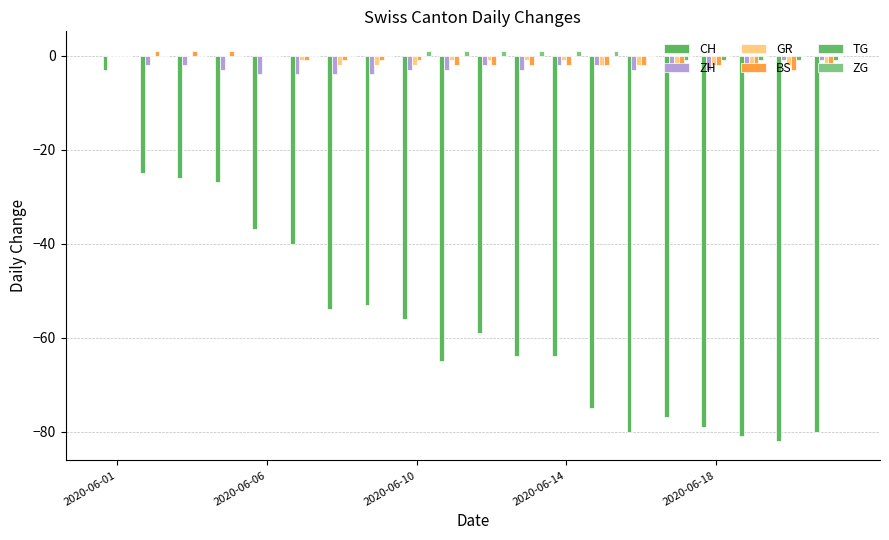

Reading left to right, transcribe all the data shown in this chart.

CH: -3	-25	-26	-27	-37	-40	-54	-53	-56	-65	-59	-64	-64	-75	-80	-77	-79	-81	-82	-80
ZH: 0	-2	-2	-3	-4	-4	-4	-4	-3	-3	-2	-3	-2	-2	-3	-3	-3	-3	-1	-1
GR: 0	0	0	0	0	-1	-2	-2	-2	-1	-1	-1	-1	-2	-2	-2	-2	-2	-2	-2
BS: 0	1	1	1	0	-1	-1	-1	-1	-2	-2	-2	-2	-2	-2	-2	-2	-2	-3	-3
TG: 0	0	0	0	0	0	0	0	0	0	0	0	0	0	0	-1	-1	-1	-1	-1
ZG: 0	0	0	0	0	0	0	0	1	1	1	1	1	1	0	0	0	0	0	0